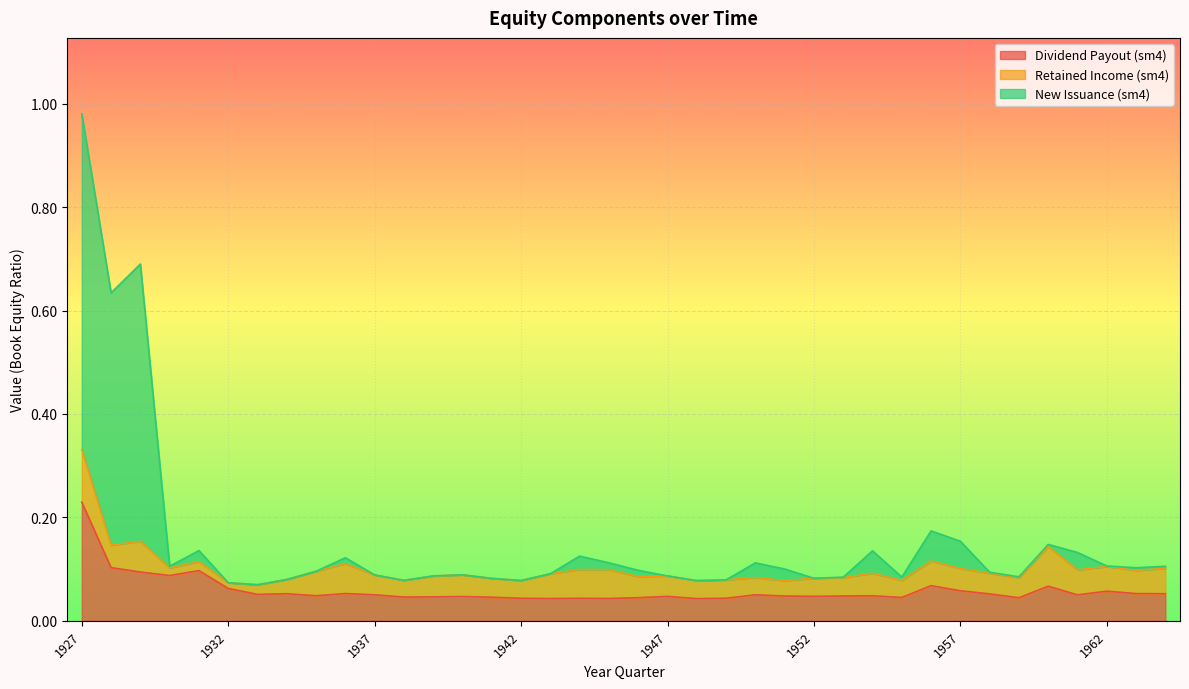

The value of sm4_dividend_payout_bookeq at 1959_4 is 0.1. True or false?

False